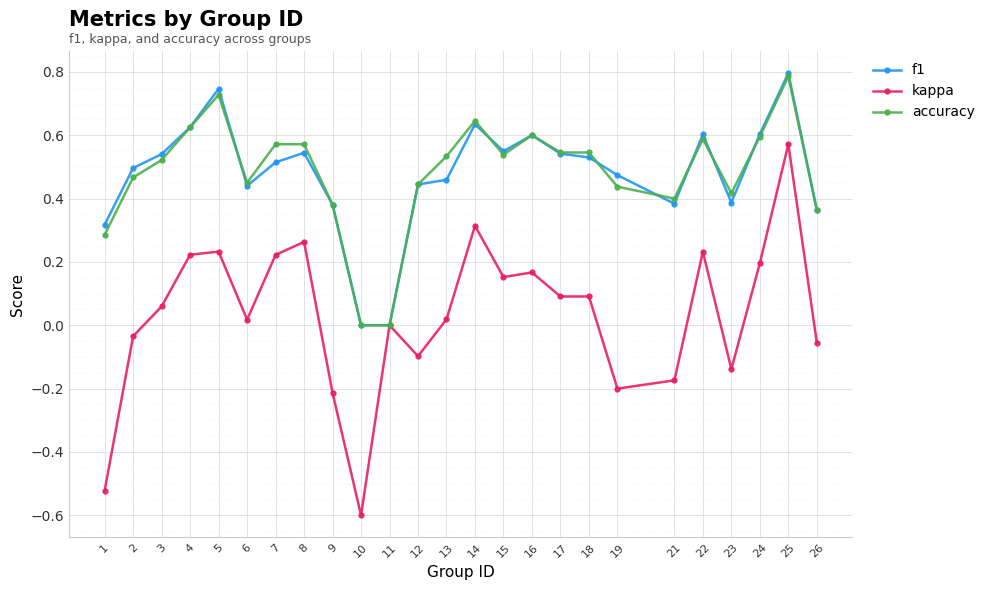

Where is the first local minimum for f1?

6